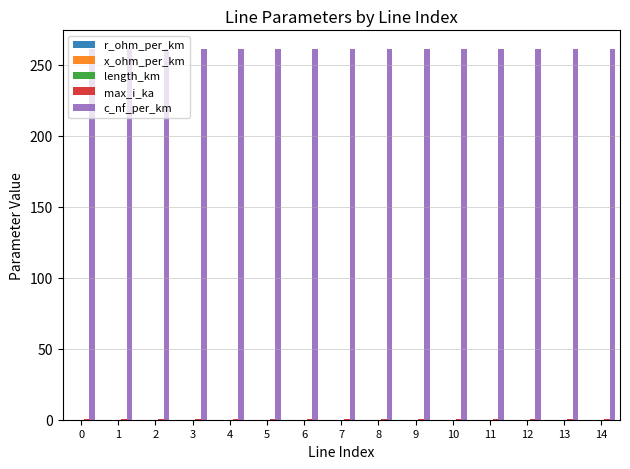

What is the maximum value shown in the chart?

261.0